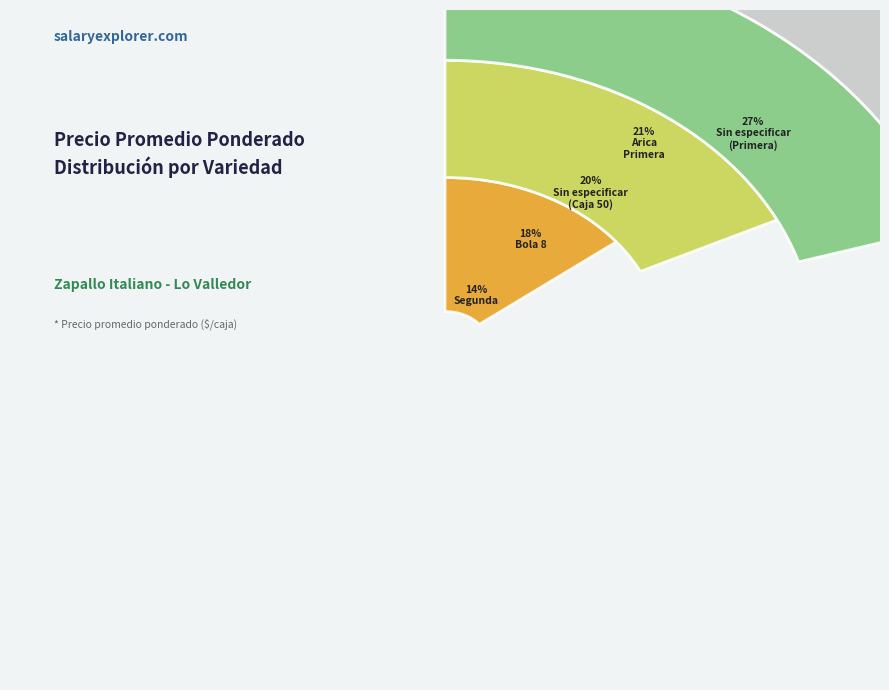

Rank the categories by value from highest to lowest.

Sin especificar (Primera), Arica Primera, Sin especificar (Caja 50), Bola 8, Segunda